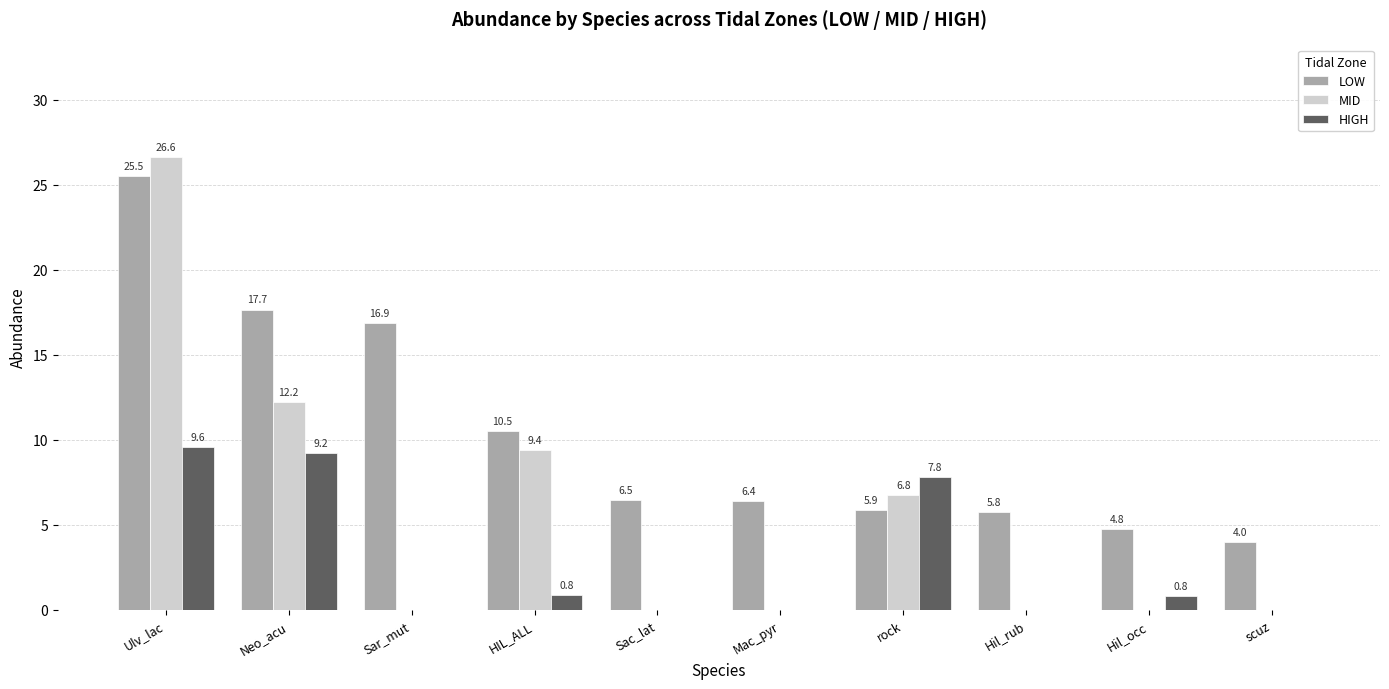

Is the value of LOW at Hil_occ greater than the value of MID at Ulv_lac?

No